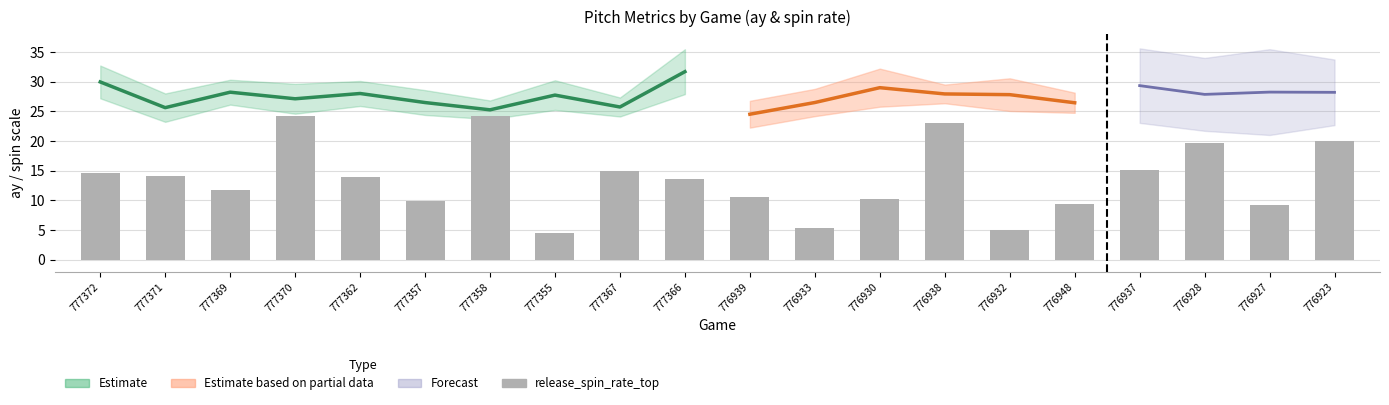

The value at 776928 is 33.4. True or false?

False